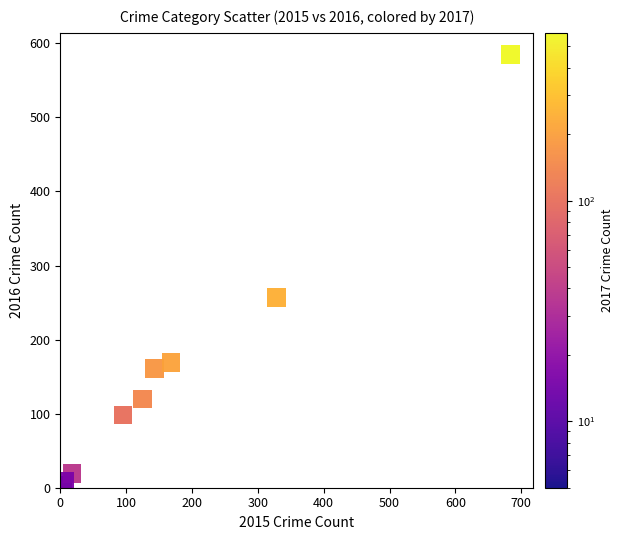

What Y value in the scatter plot is closest to 294?

257